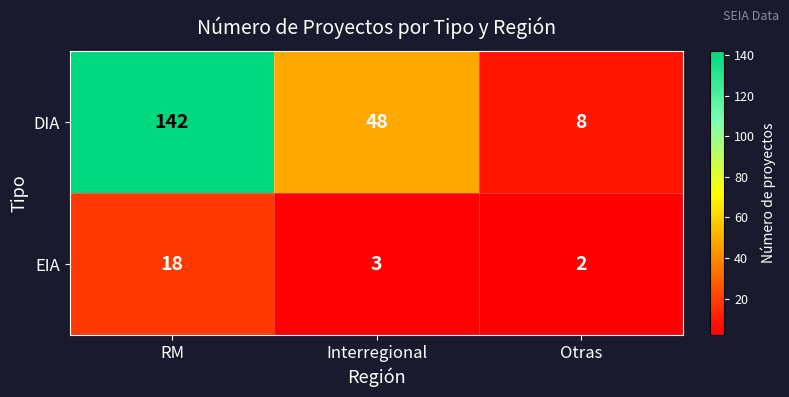

What is the total value across all series at Interregional?

51